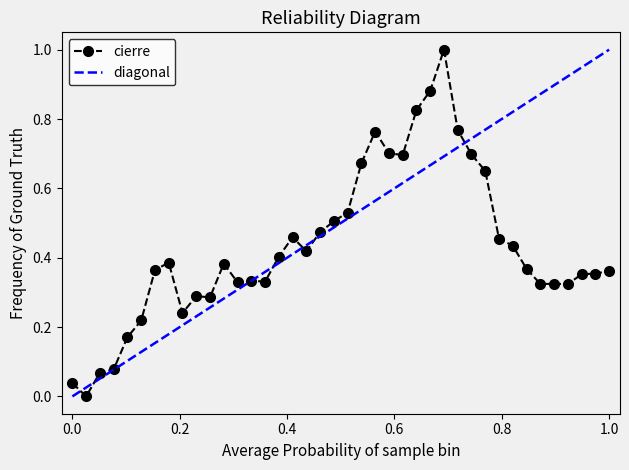

Reading right to left, extract all data points from this chart.

0.4	0.4	0.4	0.3	0.3	0.3	0.4	0.4	0.5	0.7	0.7	0.8	1.0	0.9	0.8	0.7	0.7	0.8	0.7	0.5	0.5	0.5	0.4	0.5	0.4	0.3	0.3	0.3	0.4	0.3	0.3	0.2	0.4	0.4	0.2	0.2	0.1	0.1	0.0	0.0